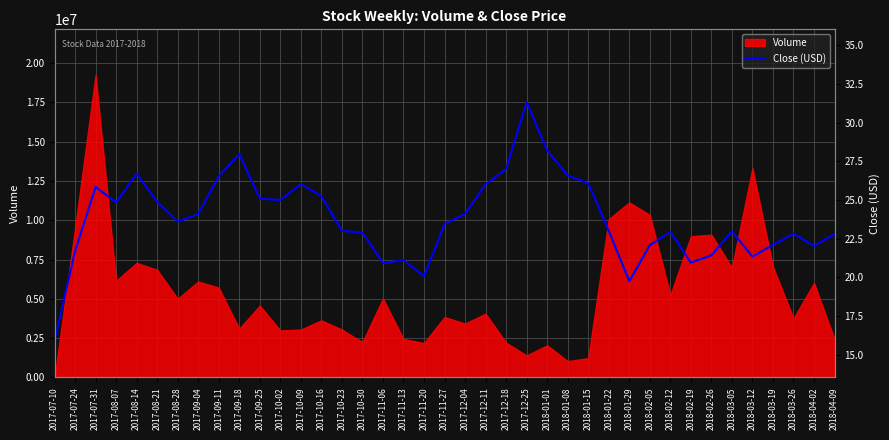

At which label is the value closest to 23?

2017-10-23